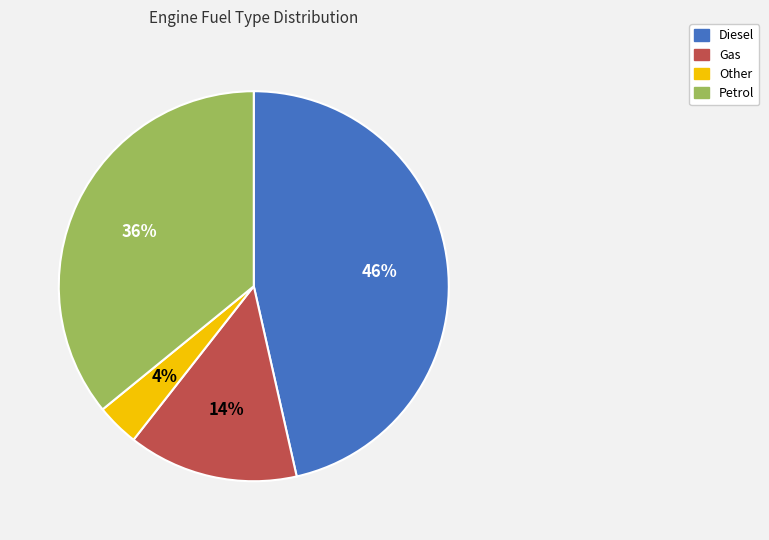

To the nearest percent, what percentage of the pie is Petrol?

36%